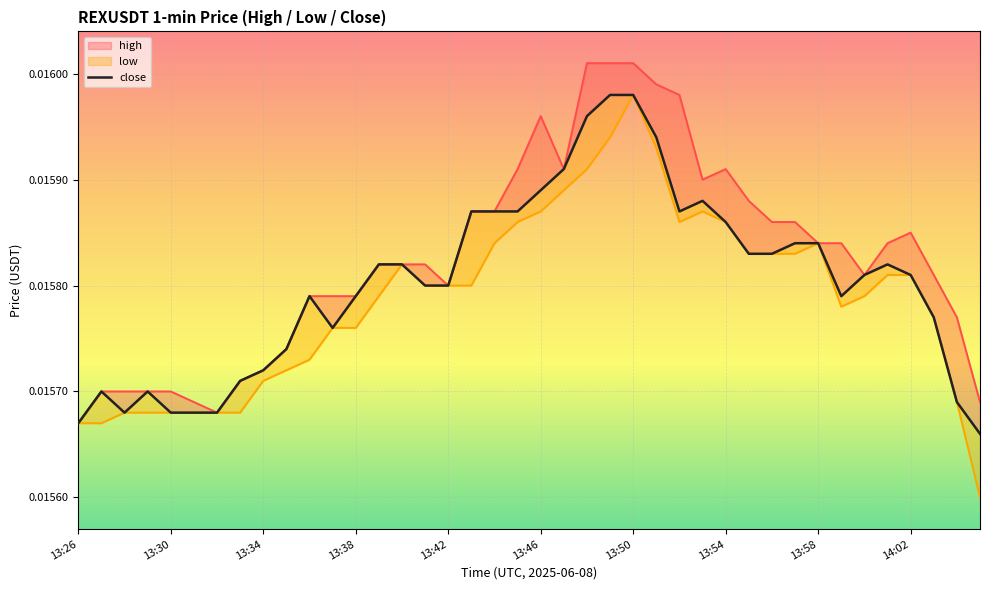

How many lines are shown in the chart?

3